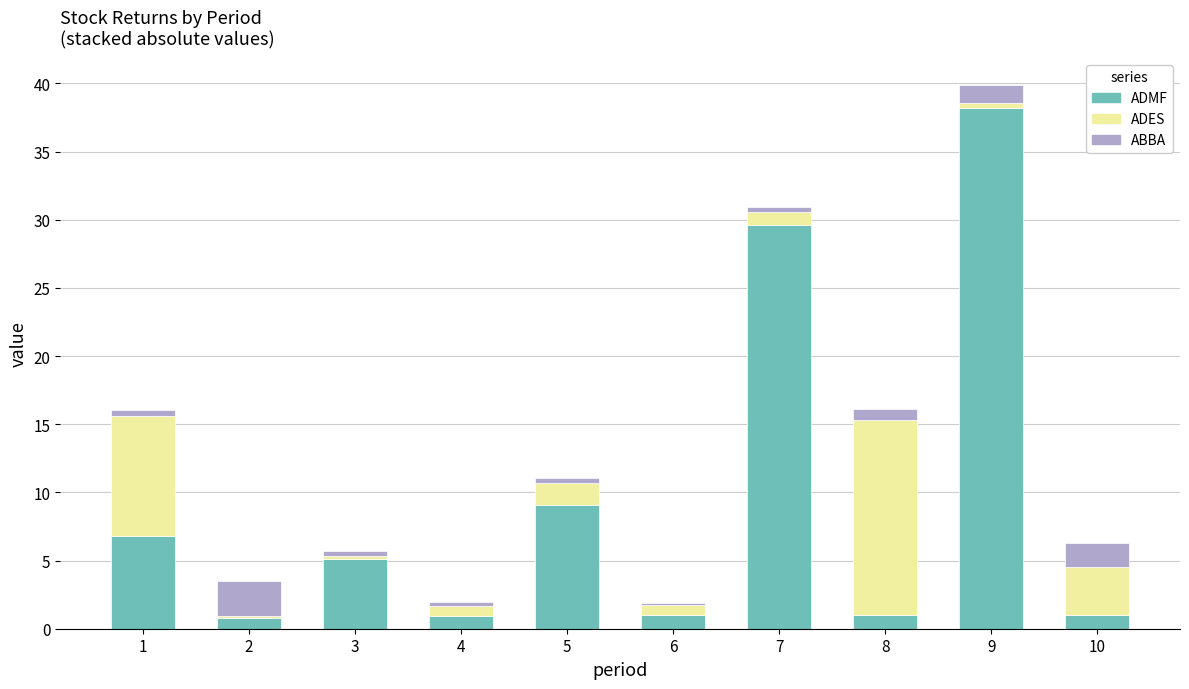

What is the difference between the second highest and second lowest values in the ADMF series?

28.7